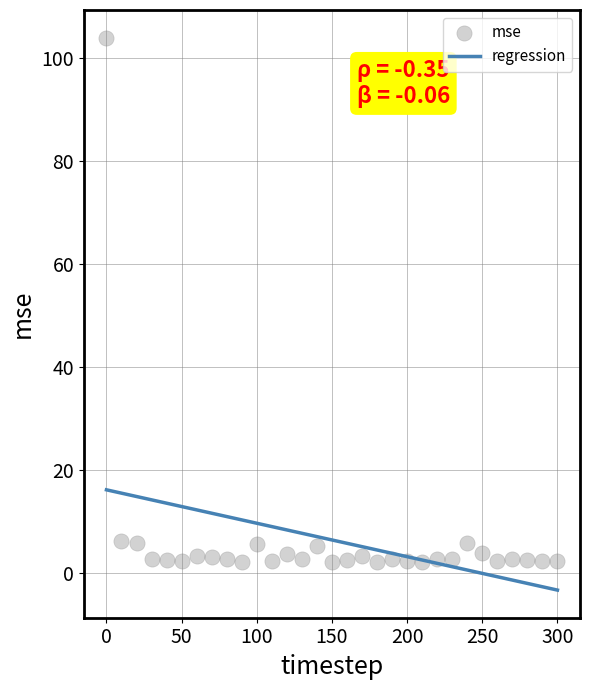

What is the range of Y values (max minus min)?

101.8